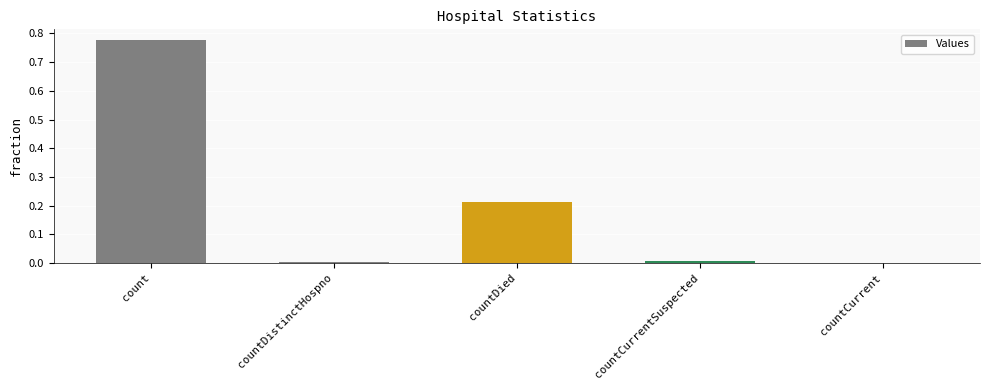

Which label corresponds to the largest value in the chart?

count